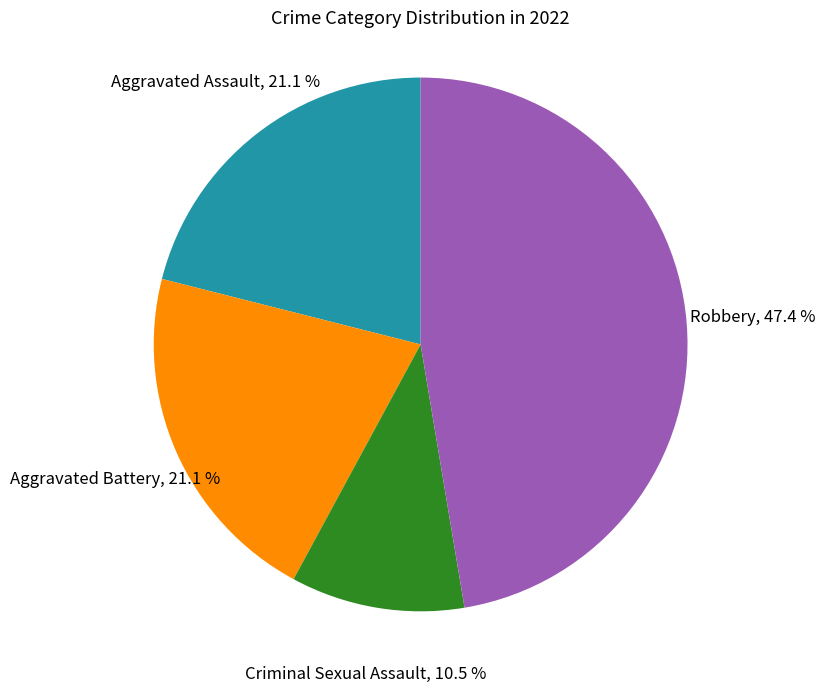

Is there any slice that represents more than half of the pie?

No